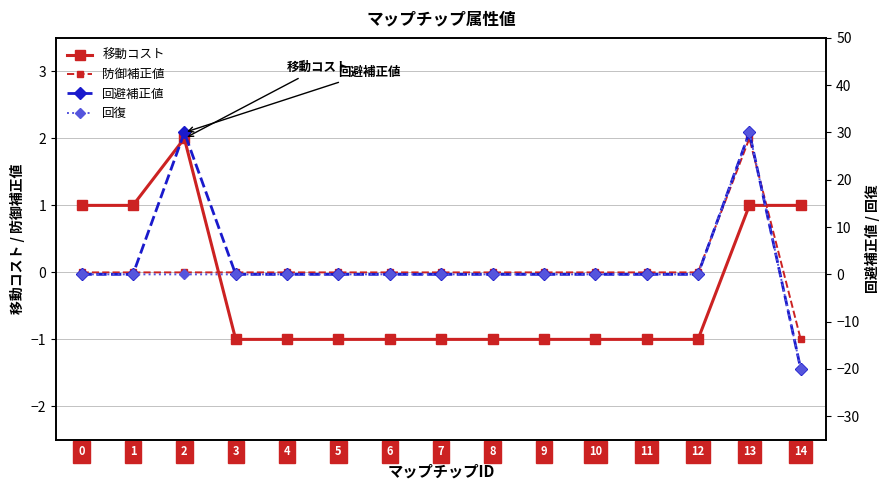

How many lines are shown in the chart?

4